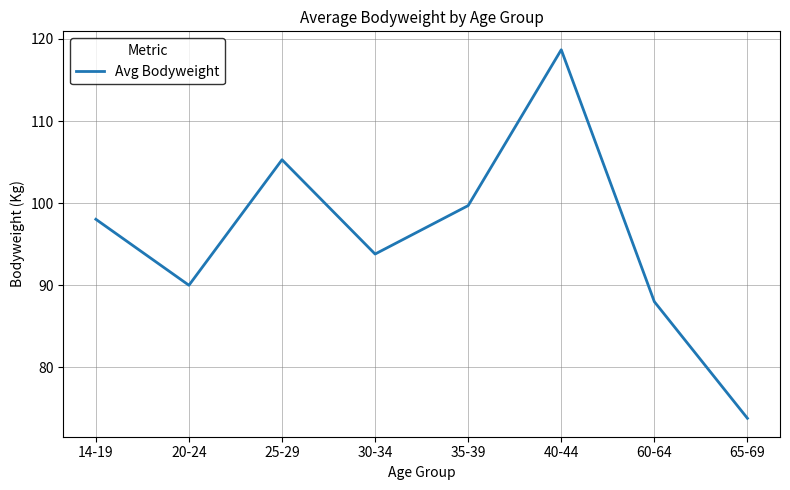

Is it true that the value at 20-24 is 46.1?

False